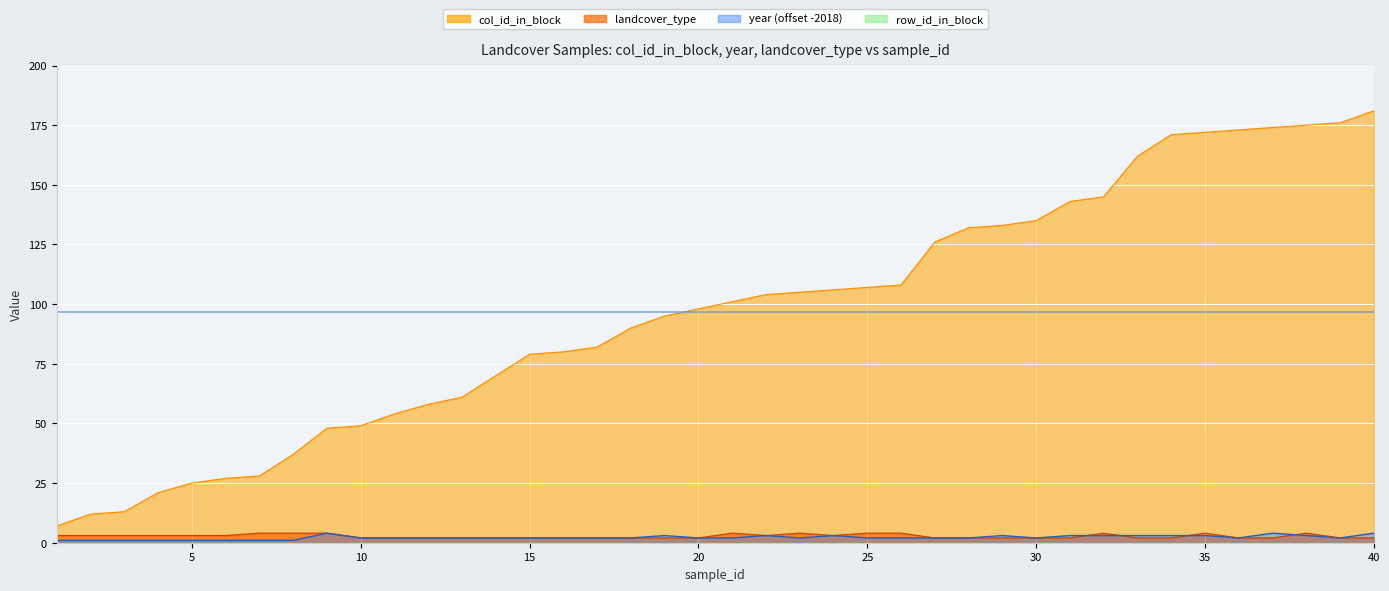

True or false: year has more than 0 points higher than both neighbors.

True